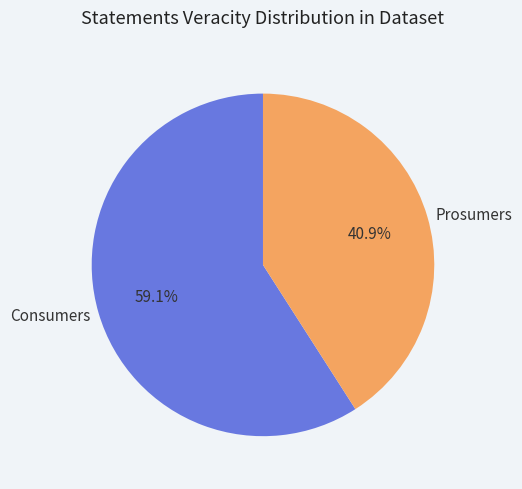

What is the largest slice in the pie chart?

Consumers